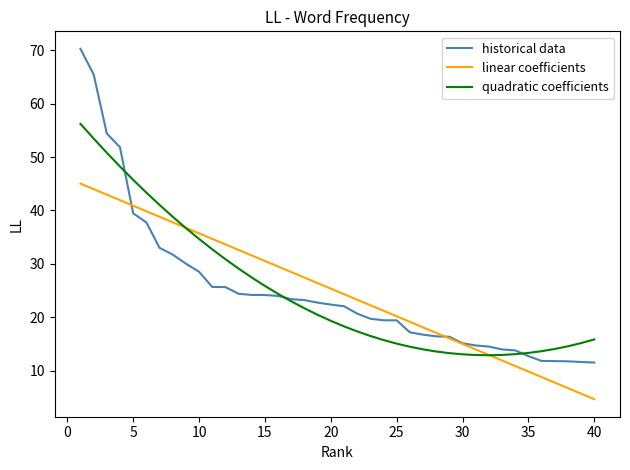

Is this an area chart (filled region under the line)?

No